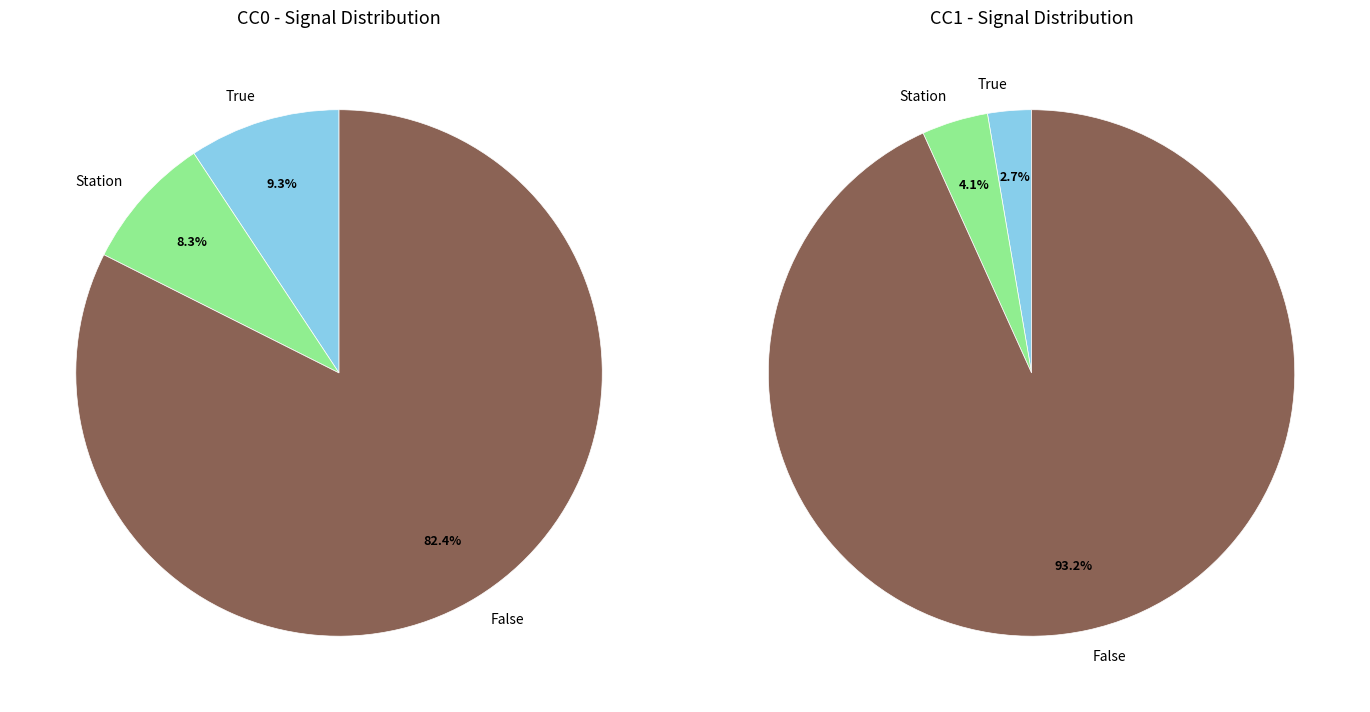

Rank the series by their maximum value, from highest to lowest.

cc1_values, cc0_values